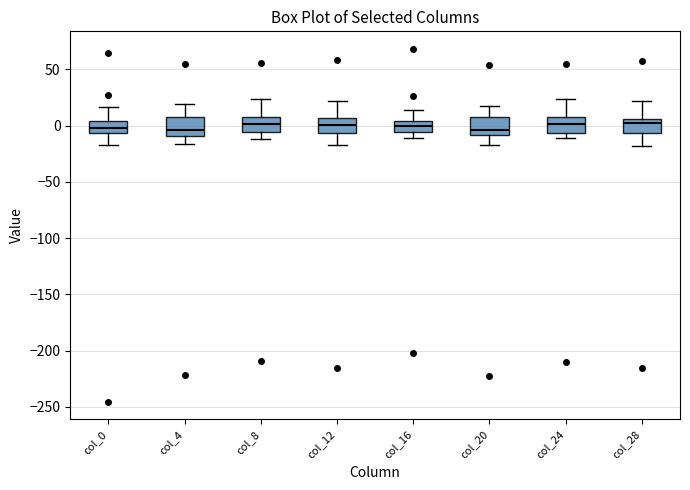

Reading left to right, transcribe this box plot: for each box, give where its median line is, the range the box spans, and where its two whiskers end, as read against the y-axis. The values are not printed on the chart, so give them approximately, as read against the axis.

col_0: median -5 (inside the box), box -5 to 5, whiskers -15 to 15
col_4: median -5, box -10 to 10, whiskers -15 to 20
col_8: median 0, box -5 to 10, whiskers -10 to 25
col_12: median 0, box -5 to 5, whiskers -15 to 20
col_16: median 0, box -5 to 5, whiskers -10 to 15
col_20: median -5, box -10 to 5, whiskers -15 to 20
col_24: median 0, box -5 to 5, whiskers -10 to 25
col_28: median 0, box -5 to 5, whiskers -20 to 20